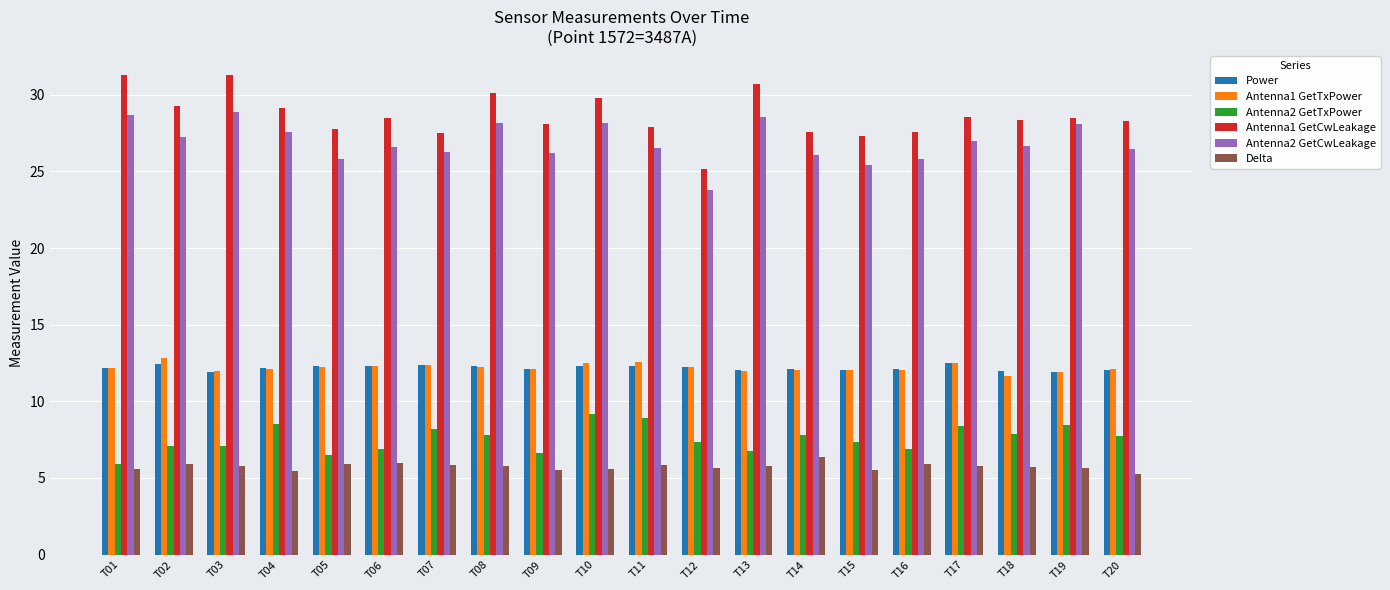

What is the difference between the Antenna2 GetCwLeakage values at T04 and T03?

1.3